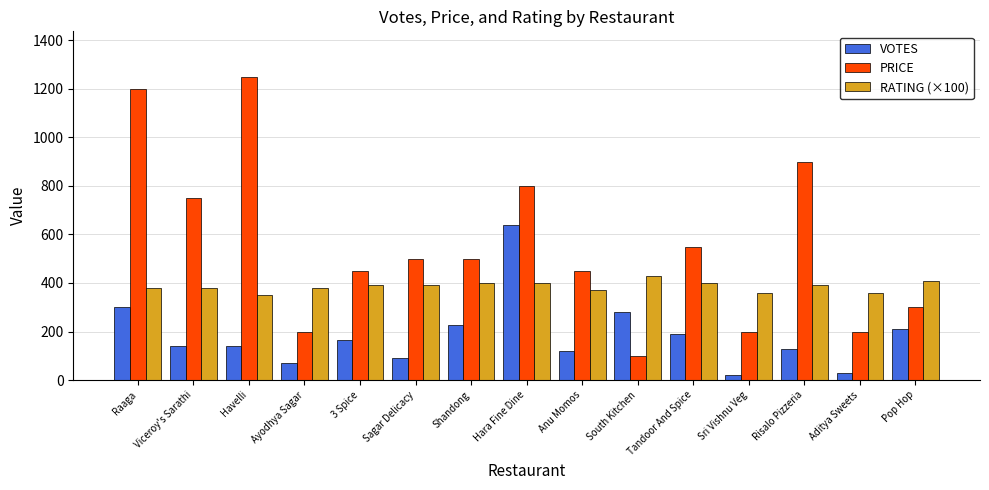

How many bars are there in total?

45